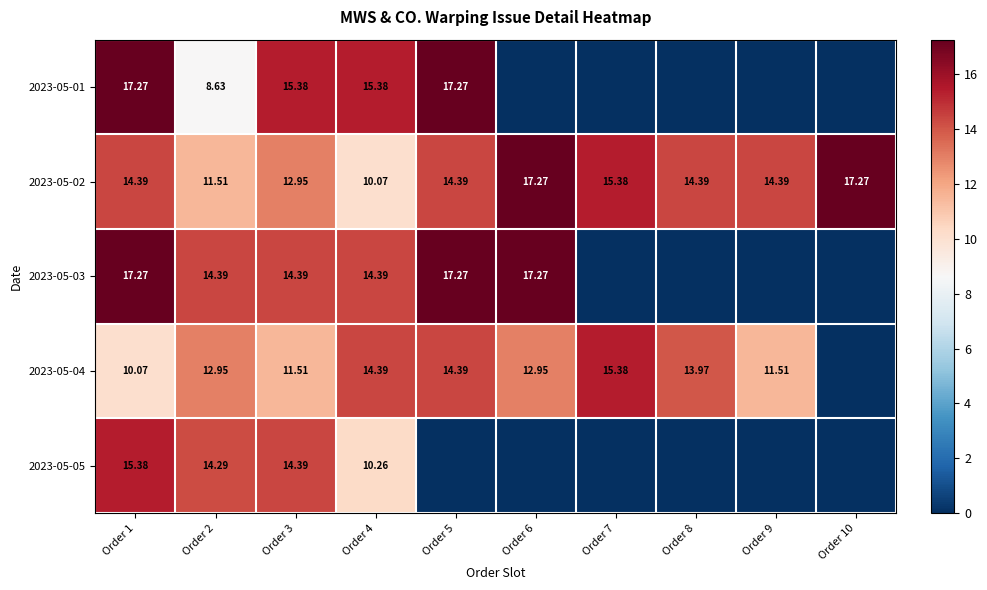

Is the value of 2023-05-03 at Order 3 greater than the value of 2023-05-02 at Order 10?

No